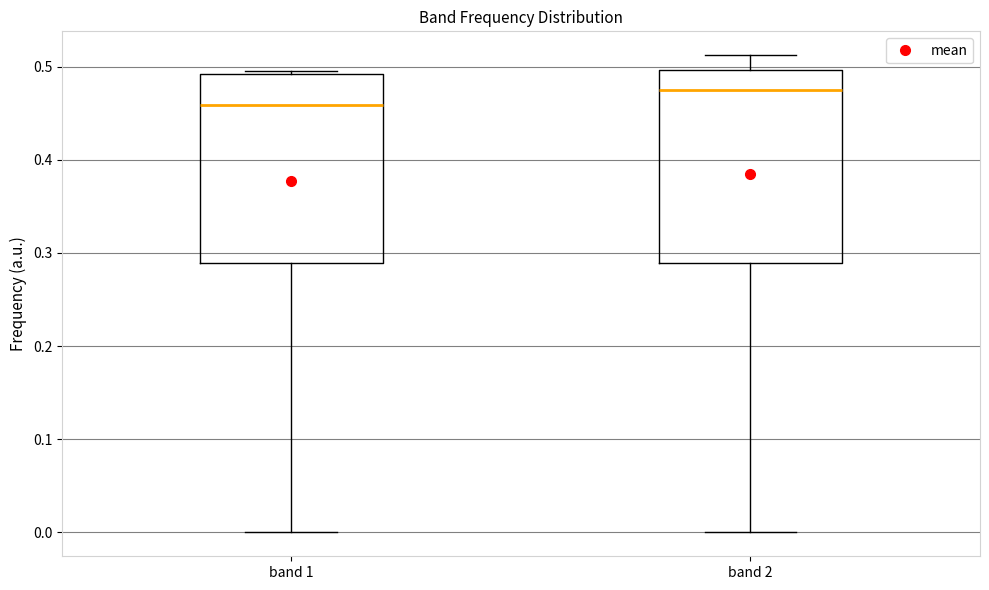

Where does the median line of the box for band 2 sit on the y-axis? The values are not printed on the chart, so give them approximately, as read against the axis.

0.47